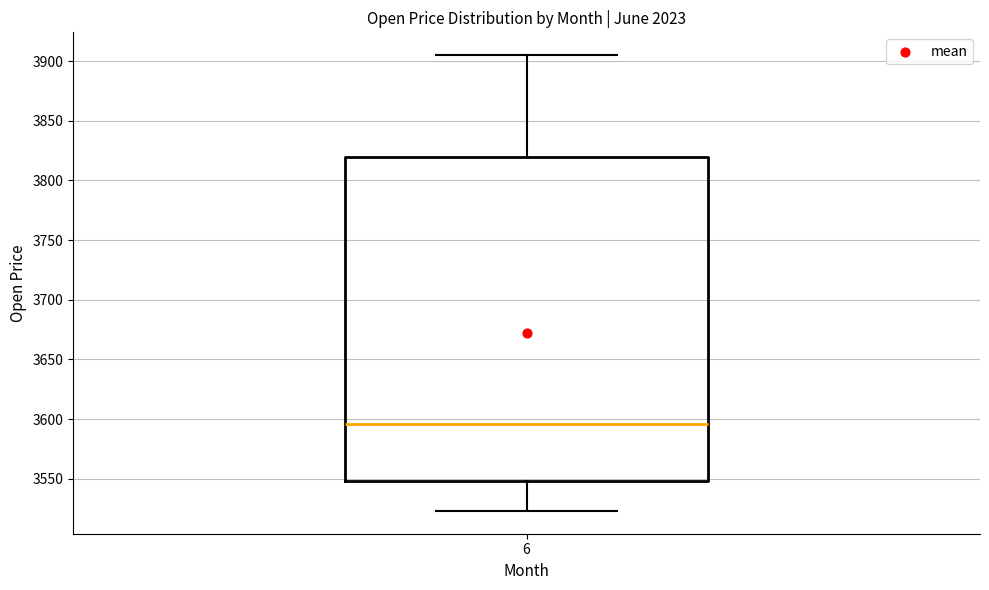

Where does the lower whisker of the box at x = 6 end on the y-axis? The values are not printed on the chart, so give them approximately, as read against the axis.

3525